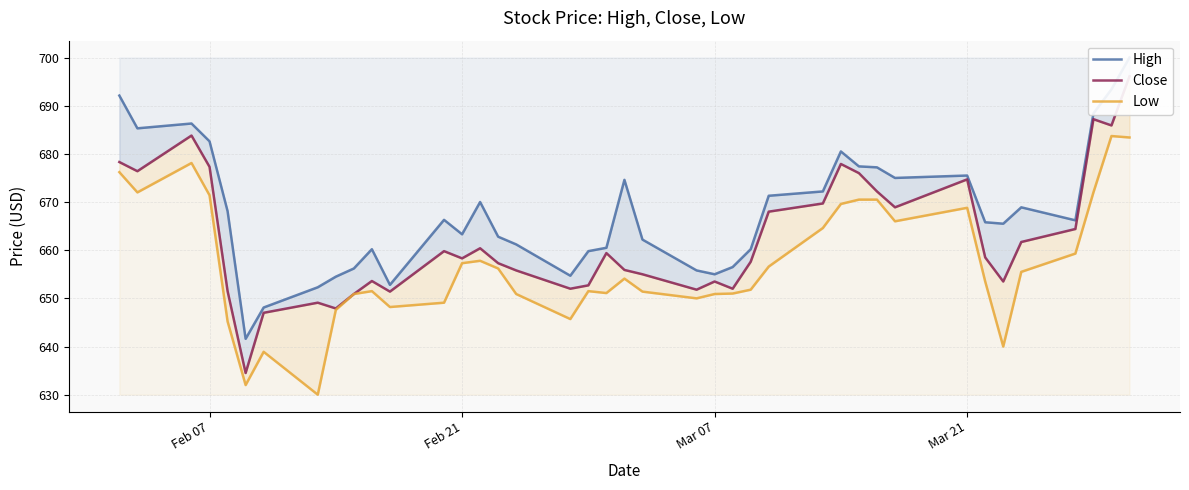

Is it true that High equals 909.0 at 33?

False